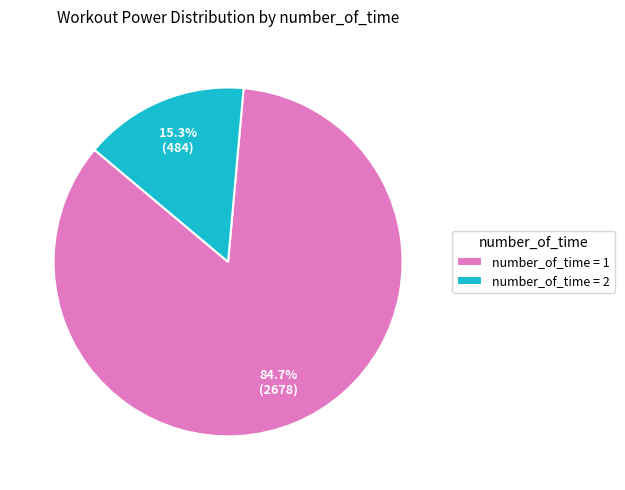

To the nearest percent, what is the average slice percentage?

50%